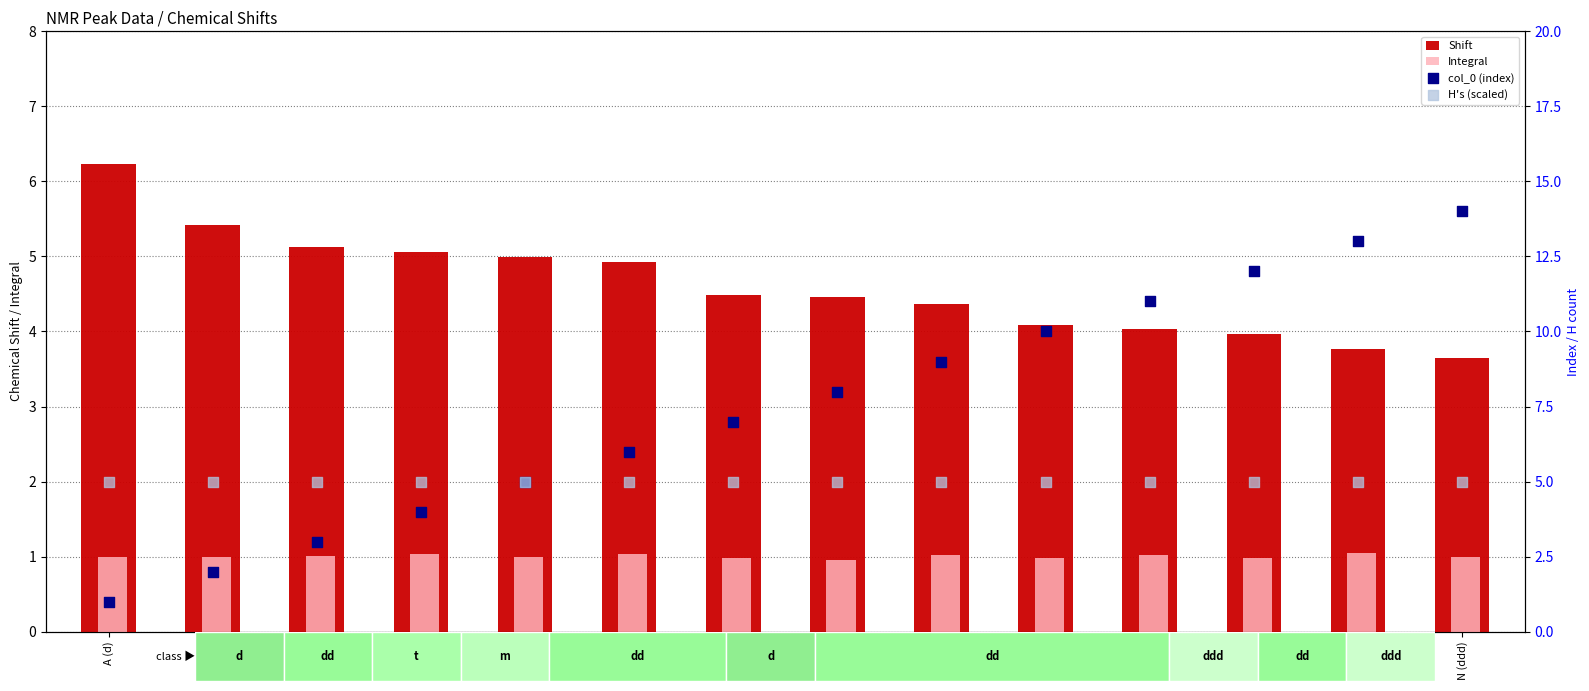

At how many categories does at least one series exceed 7?

7